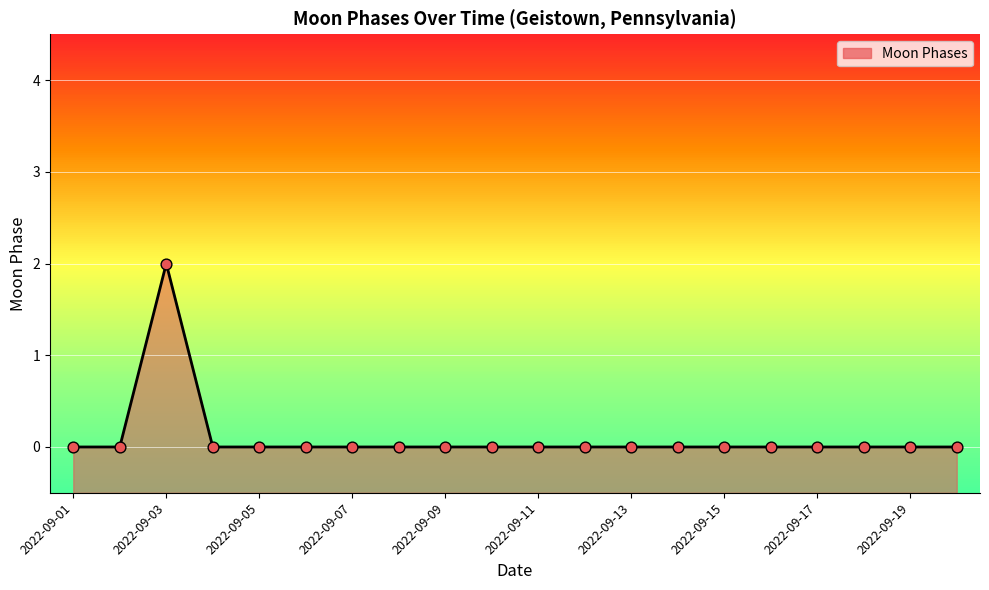

Which has a higher value, 2022-09-07 or 17?

2022-09-07